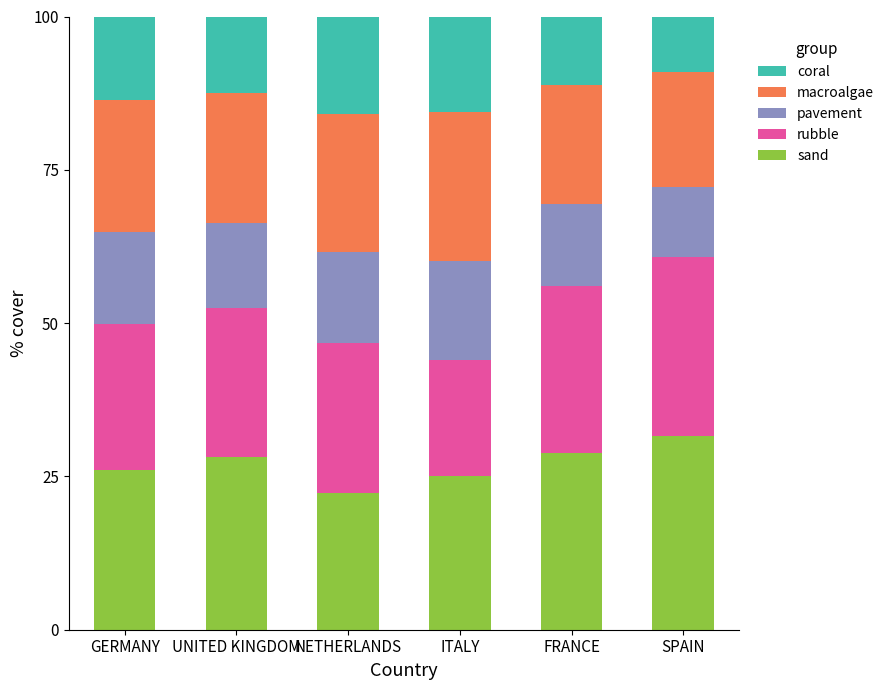

What is the total value across all series at GERMANY?

100.0